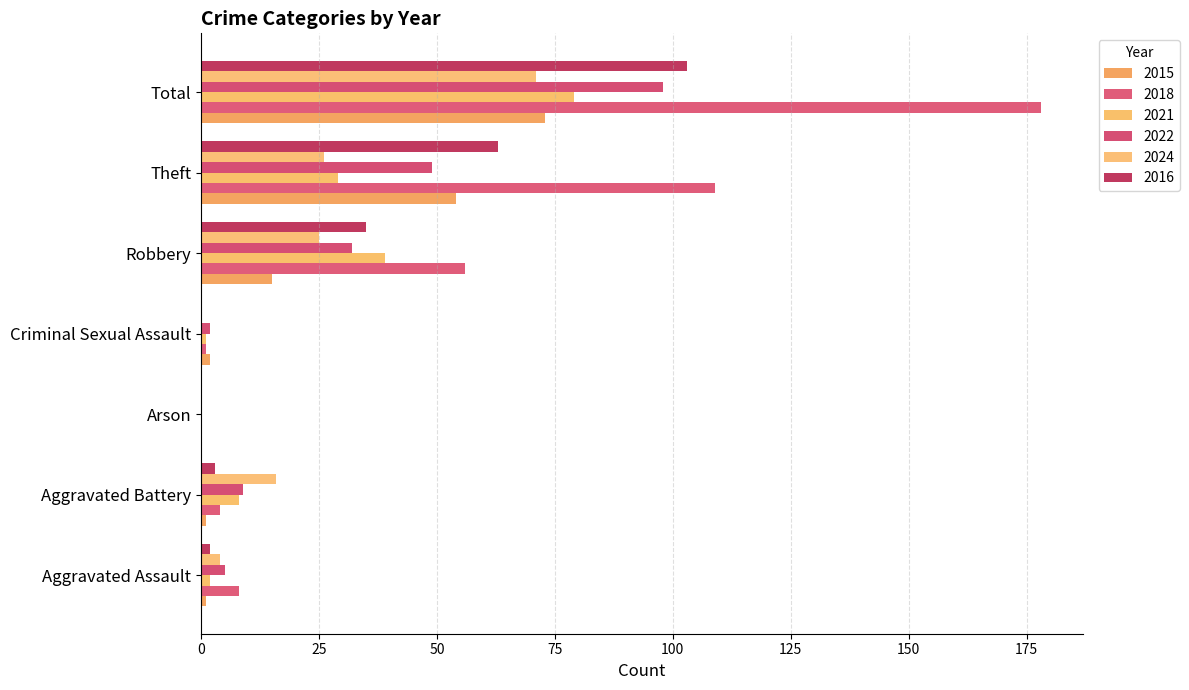

Count the number of categories in the chart.

7